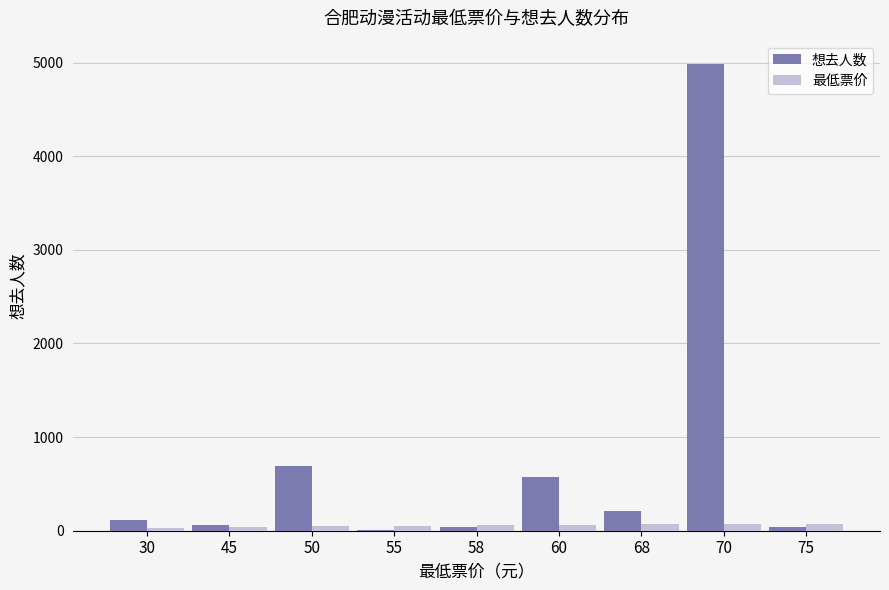

Is the value of 想去人数 at 68 greater than the value of 最低票价 at 60?

Yes